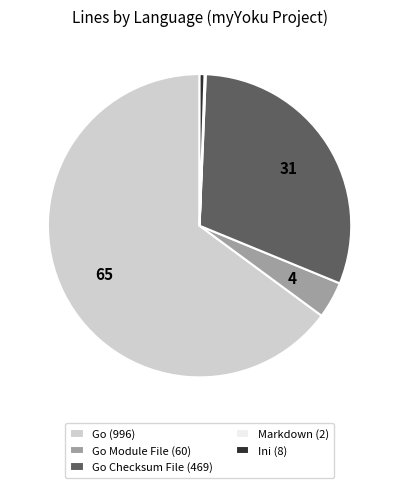

Which category has the biggest portion of the pie?

Go (996)